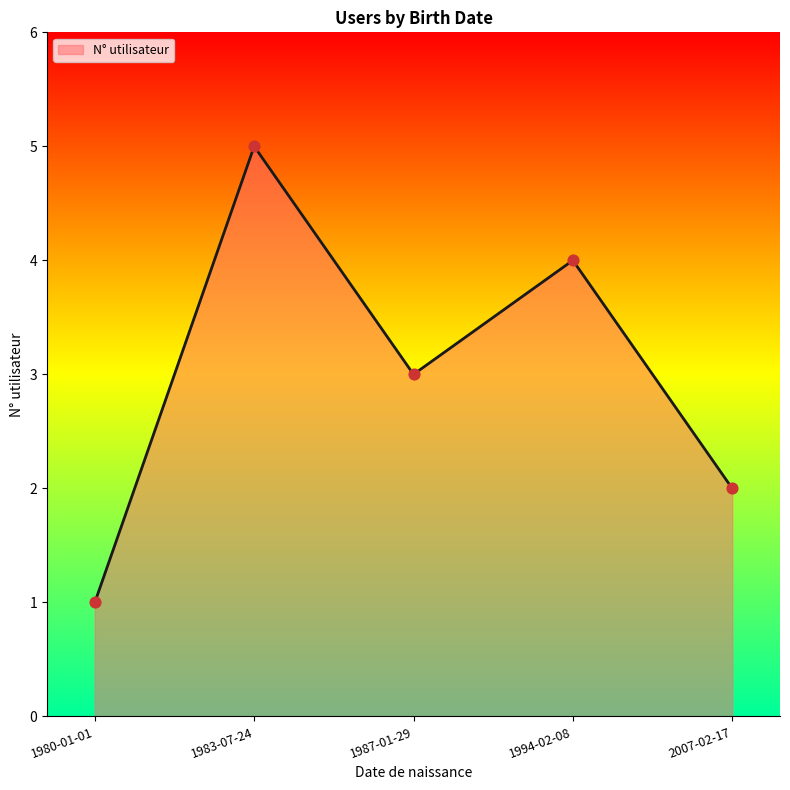

Between 1983-07-24 and 1994-02-08, which is larger?

1983-07-24